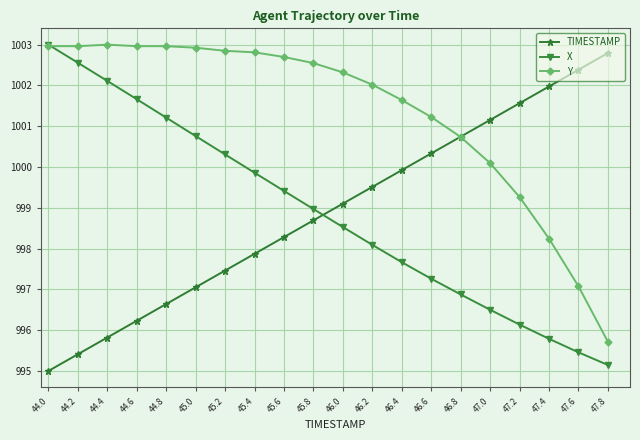

What is the greatest value displayed?

1003.0